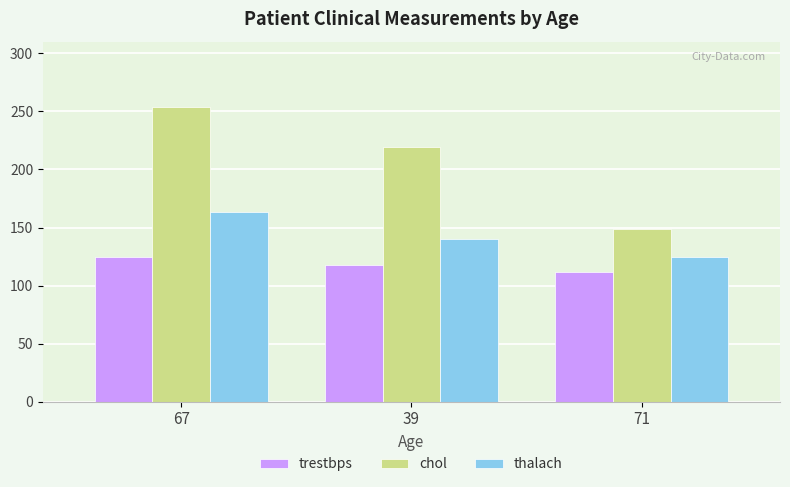

At which label does chol reach its peak?

67